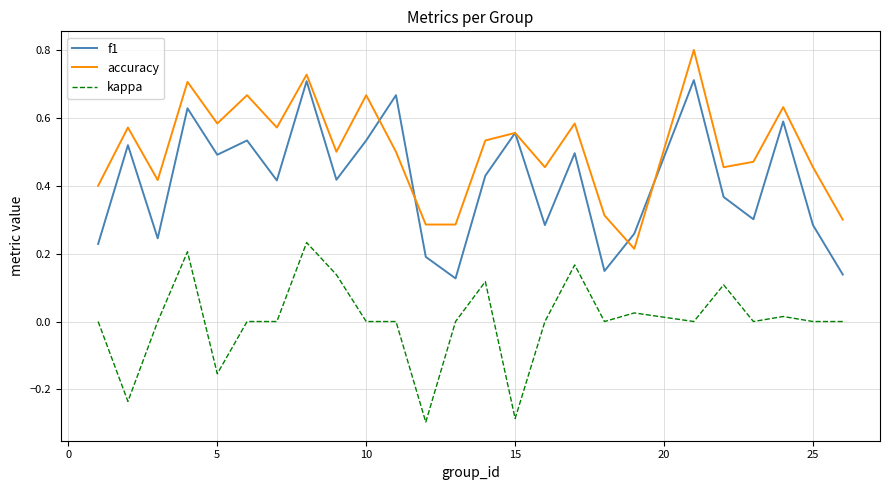

True or false: kappa and accuracy cross at least once.

False